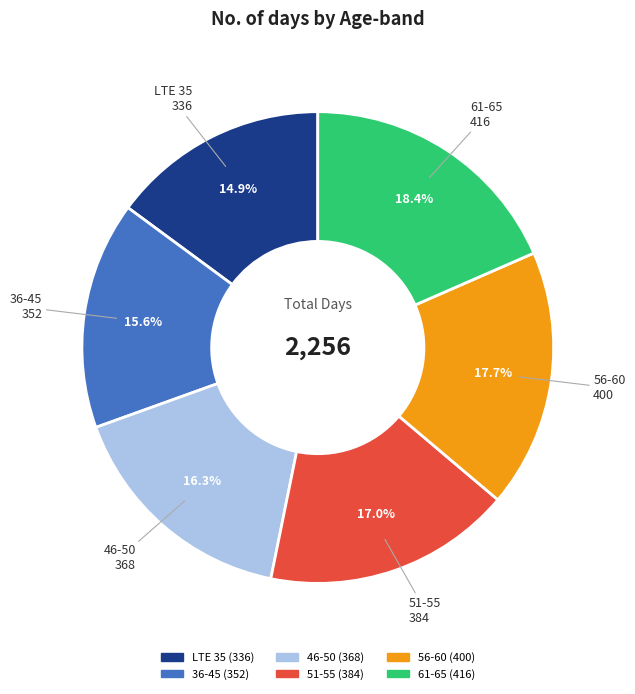

To the nearest percent, what is the difference between the 56-60 and 61-65 slice percentages?

1%